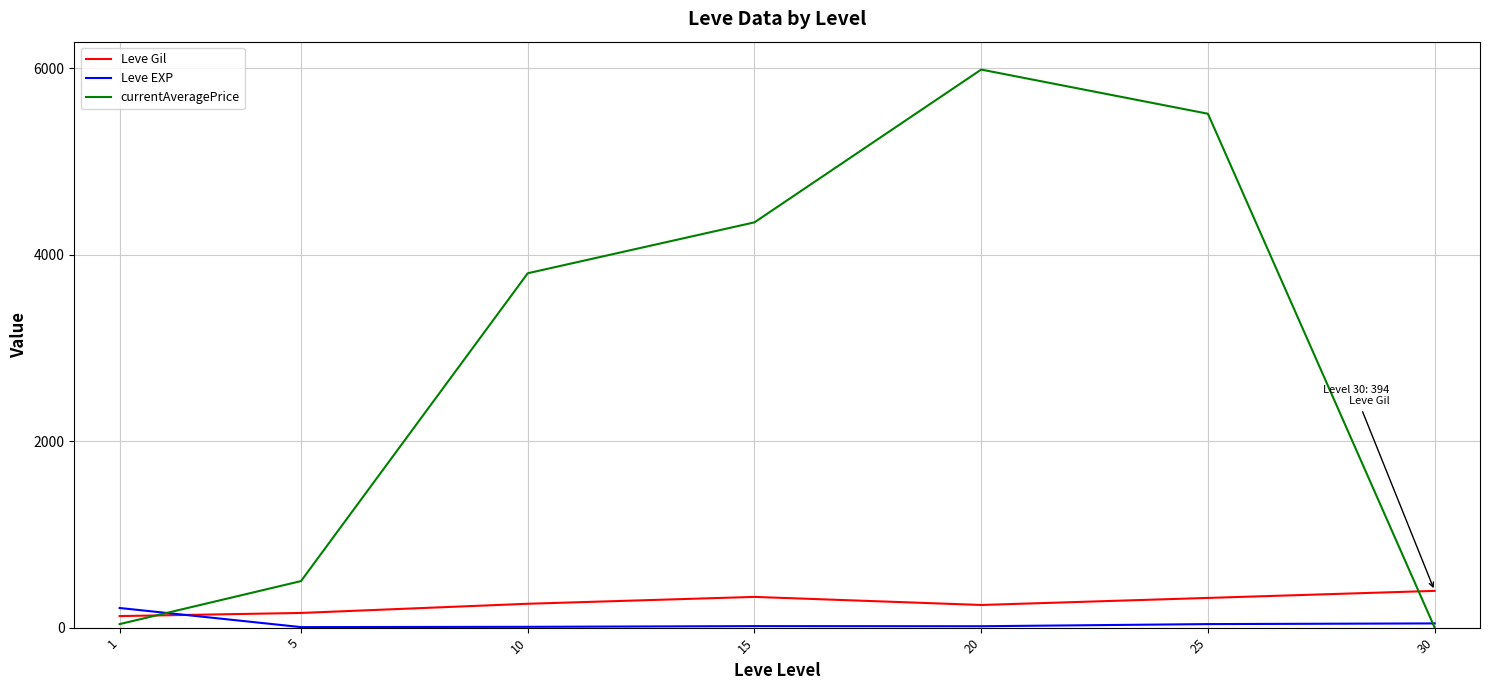

True or false: currentAveragePrice and Leve Gil cross at least once.

True